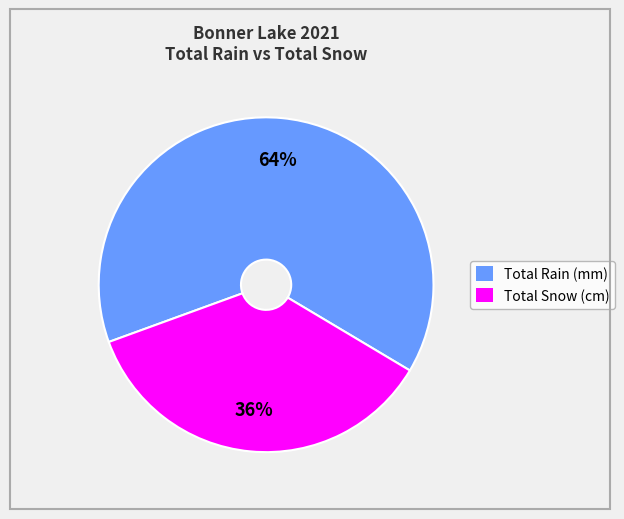

Does any single category account for the majority?

Yes